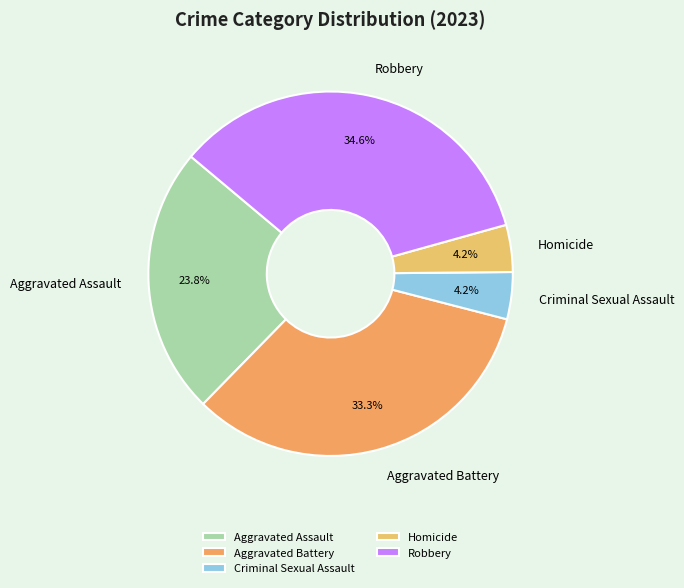

Which category has the biggest portion of the pie?

Robbery